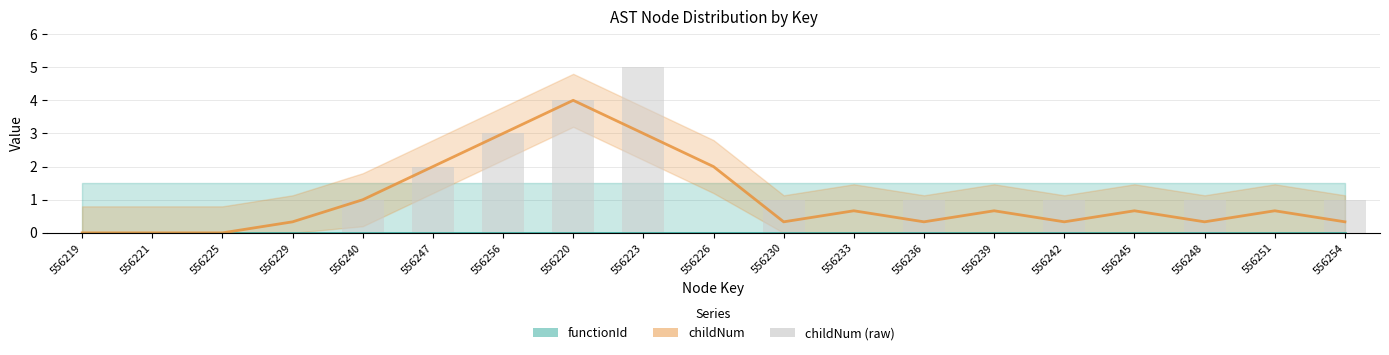

What is the difference between the values at 556229 and 556256?

3